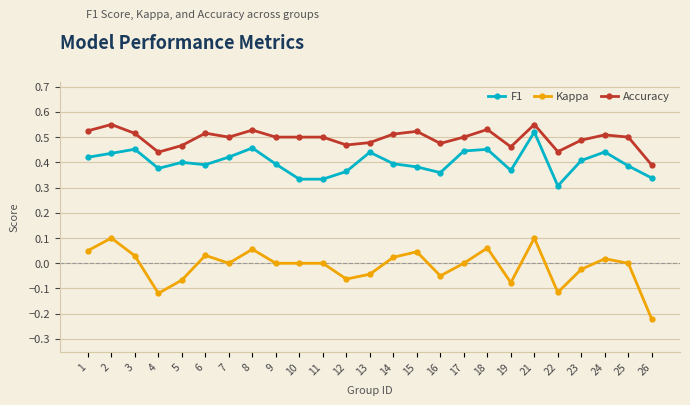

At how many categories does at least one series exceed 0?

25